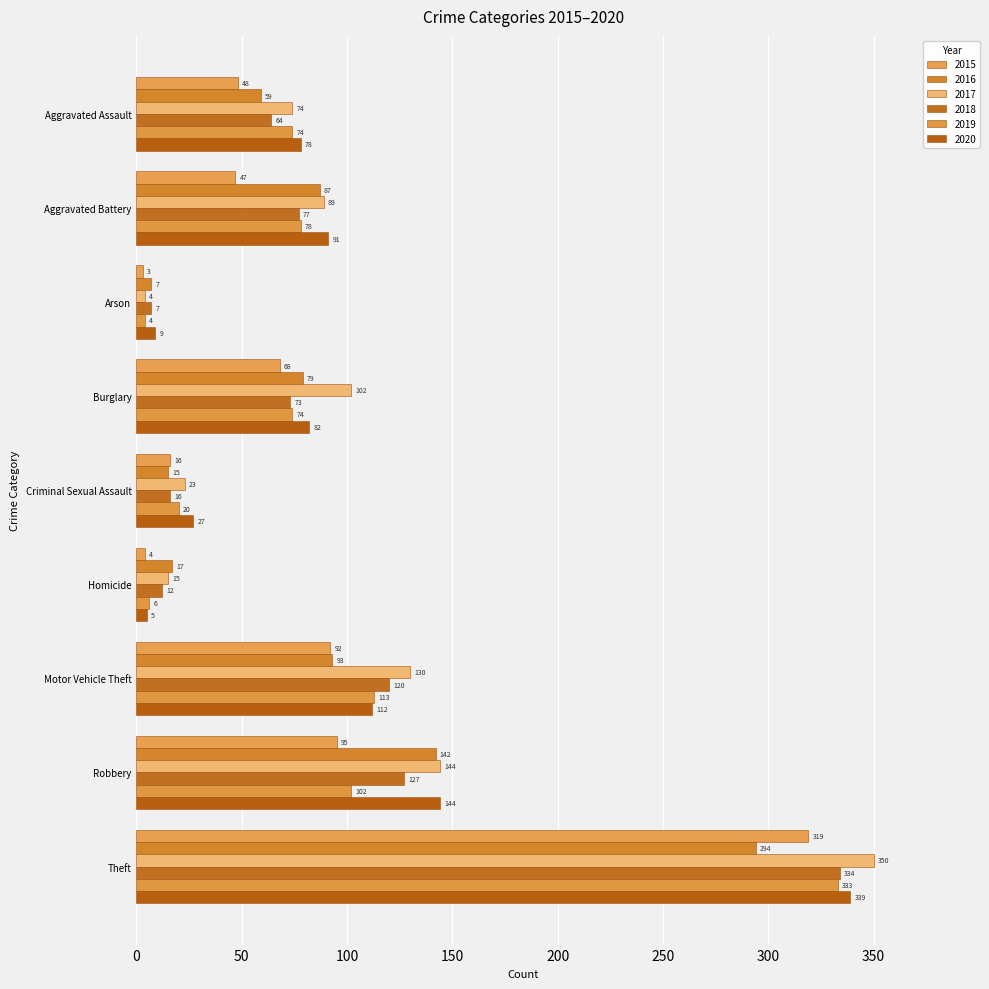

How many data points in 2018 are less than 73?

4